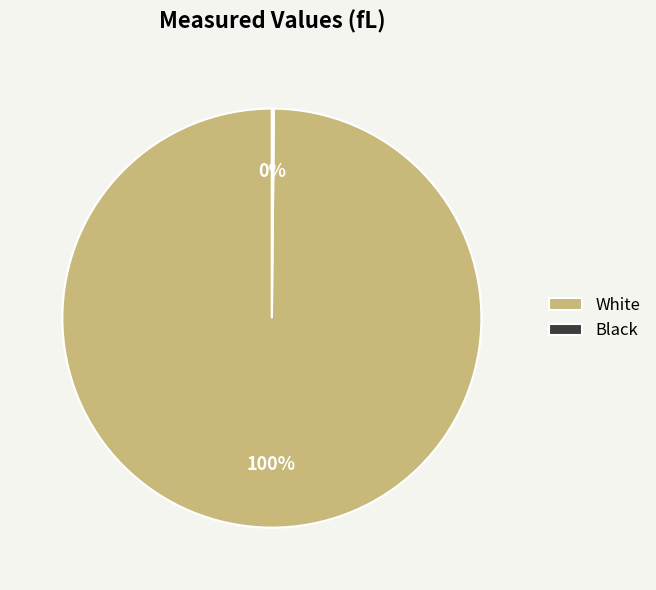

Which category has the biggest portion of the pie?

White